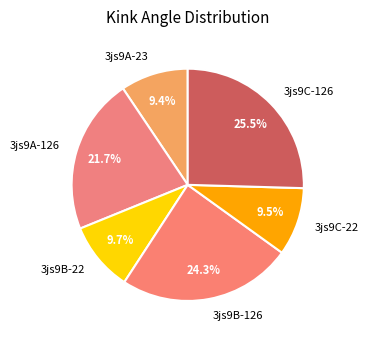

What is the largest slice in the pie chart?

3js9C-126